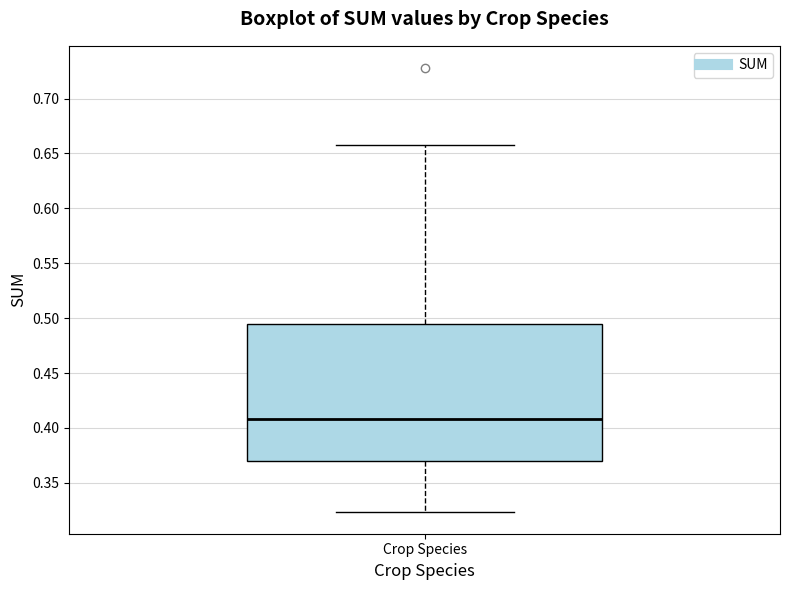

Where does the median line of the box for Crop Species sit on the y-axis? The values are not printed on the chart, so give them approximately, as read against the axis.

0.410